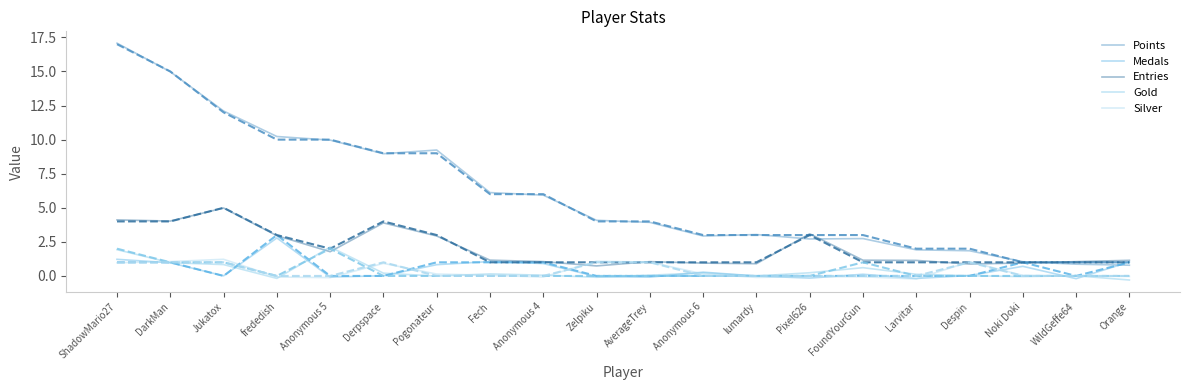

At which category is the sum across all series the highest?

ShadowMario27